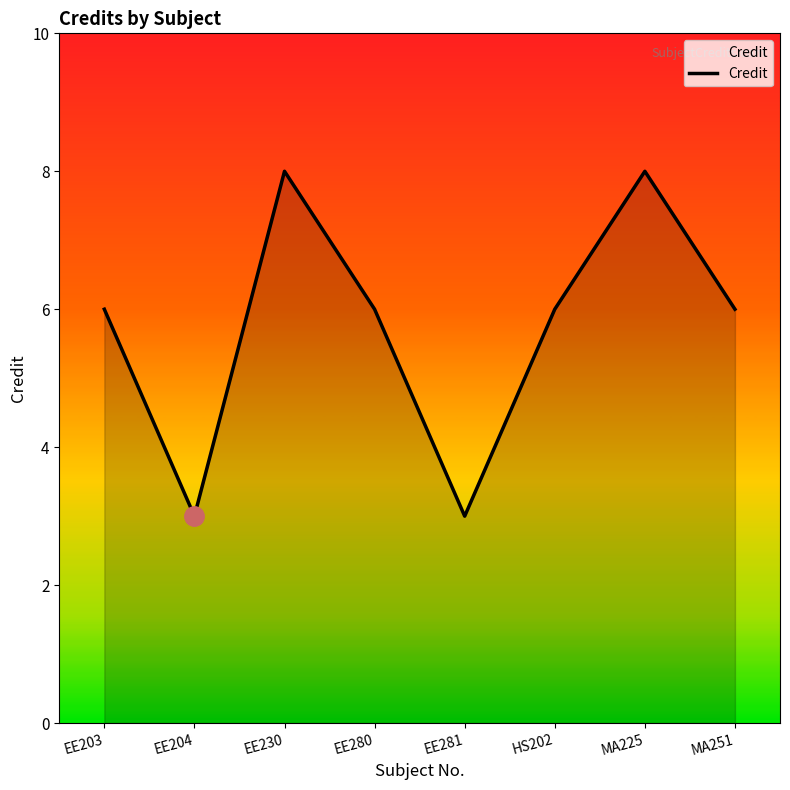

What is the minimum value shown in the chart?

3